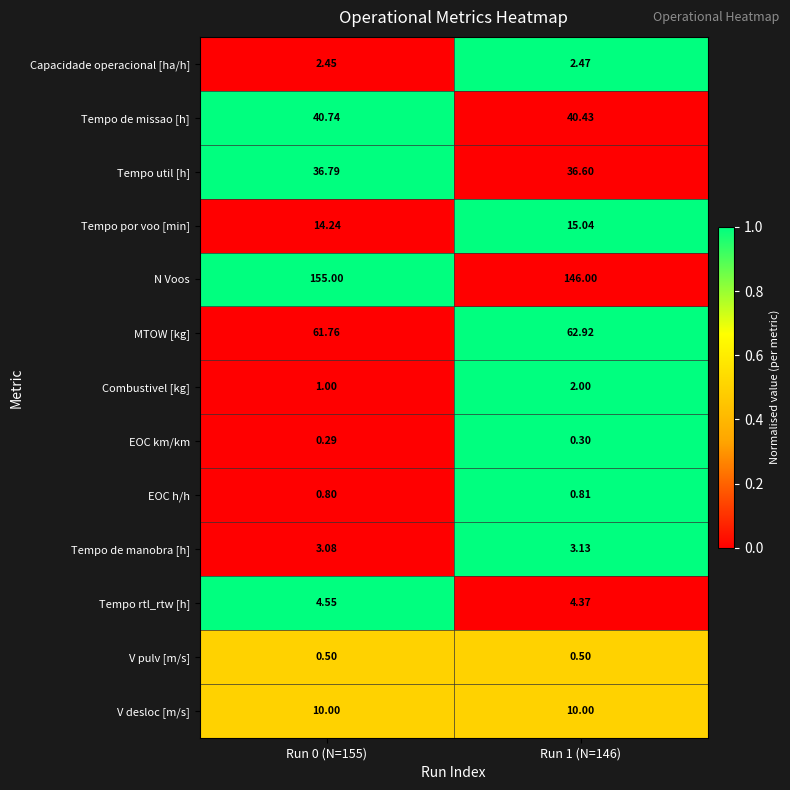

Is the value of Combustivel [kg] at Run 1 (N=146) greater than the value of EOC h/h at Run 0 (N=155)?

Yes